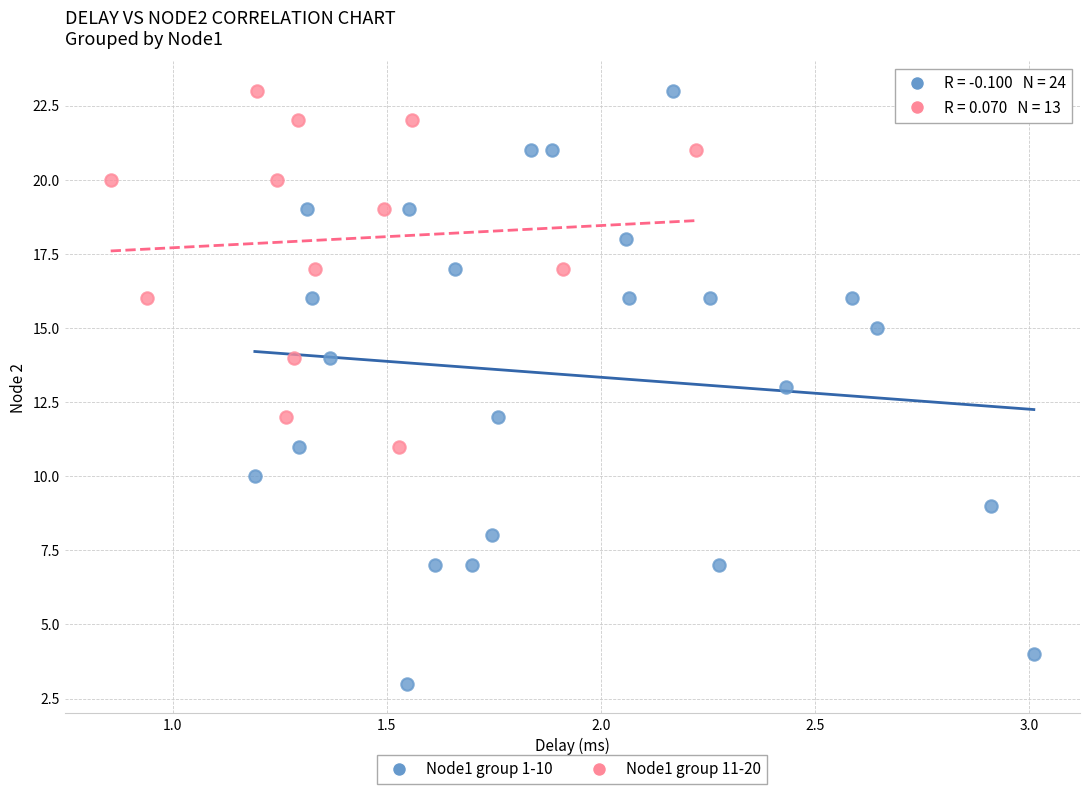

Which series contains the lowest Y value?

Node1 group 1-10